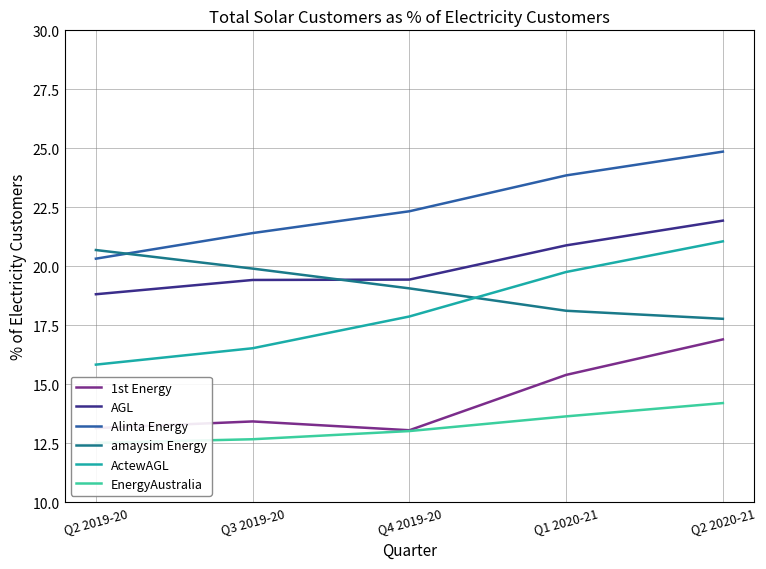

What value does the EnergyAustralia series have at Q1 2020-21?

13.6